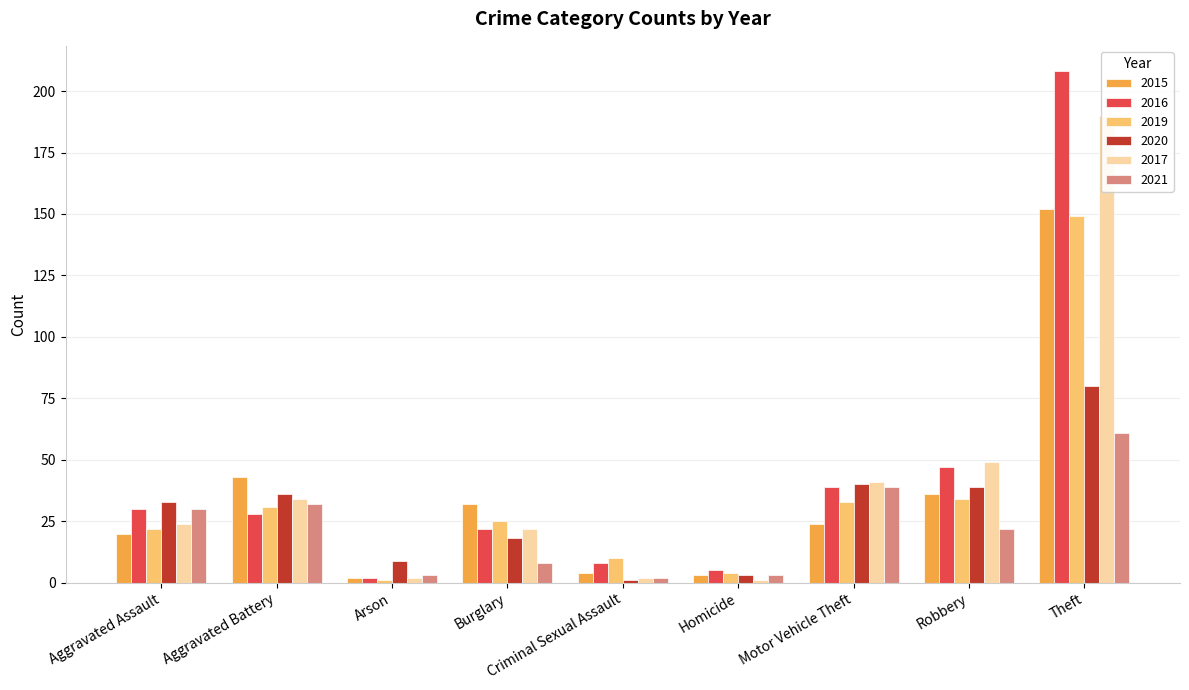

What is the difference between the highest and lowest values at Robbery?

27